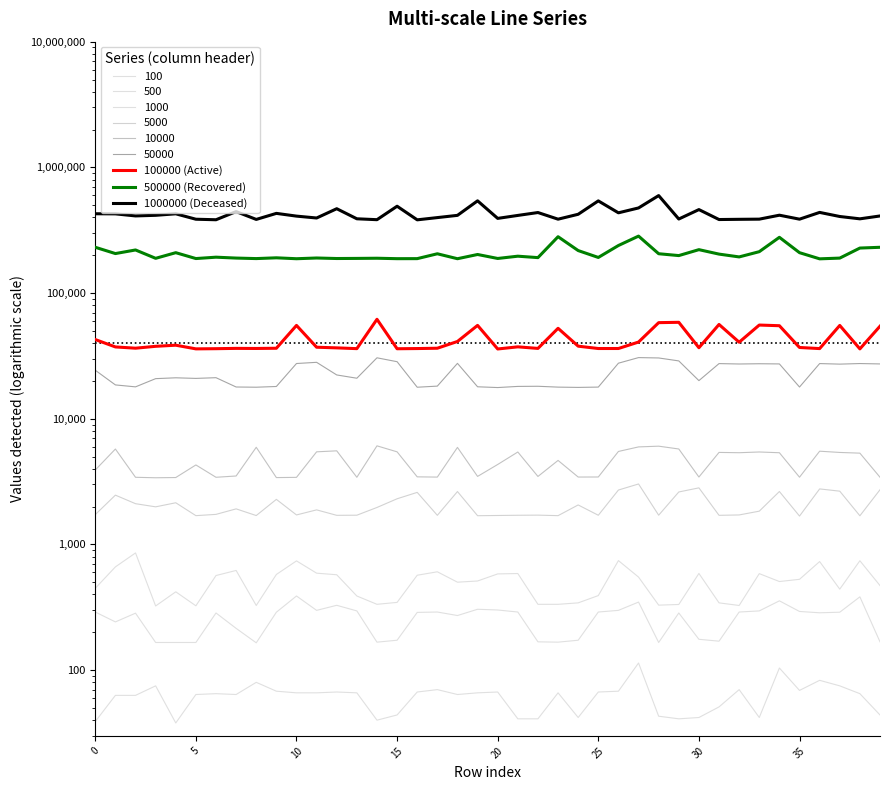

The 500000 (Recovered) series shows 77158 at 10. True or false?

False